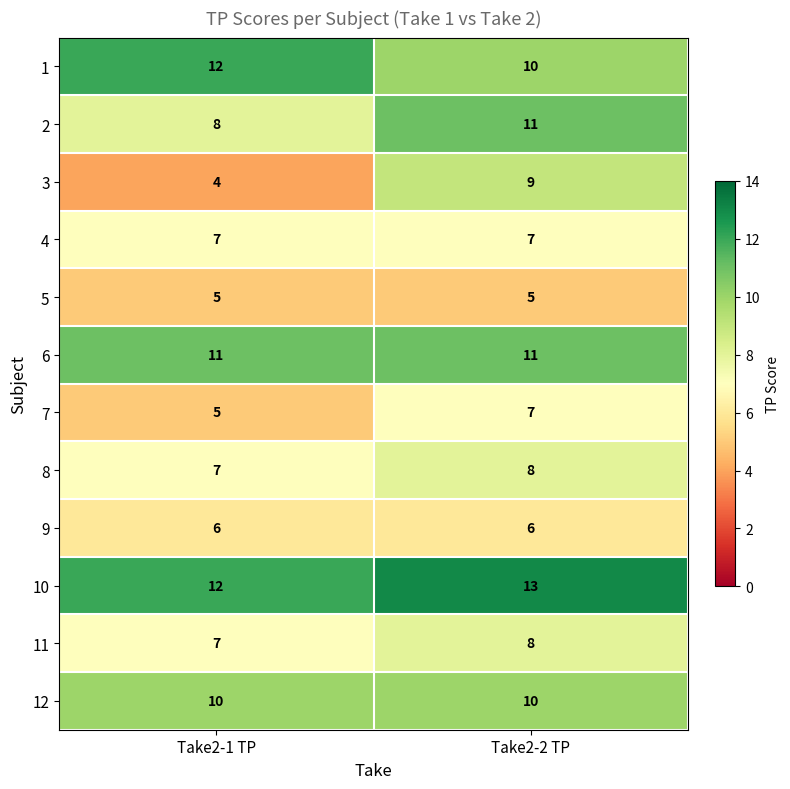

What is the sum of all 3 values?

13